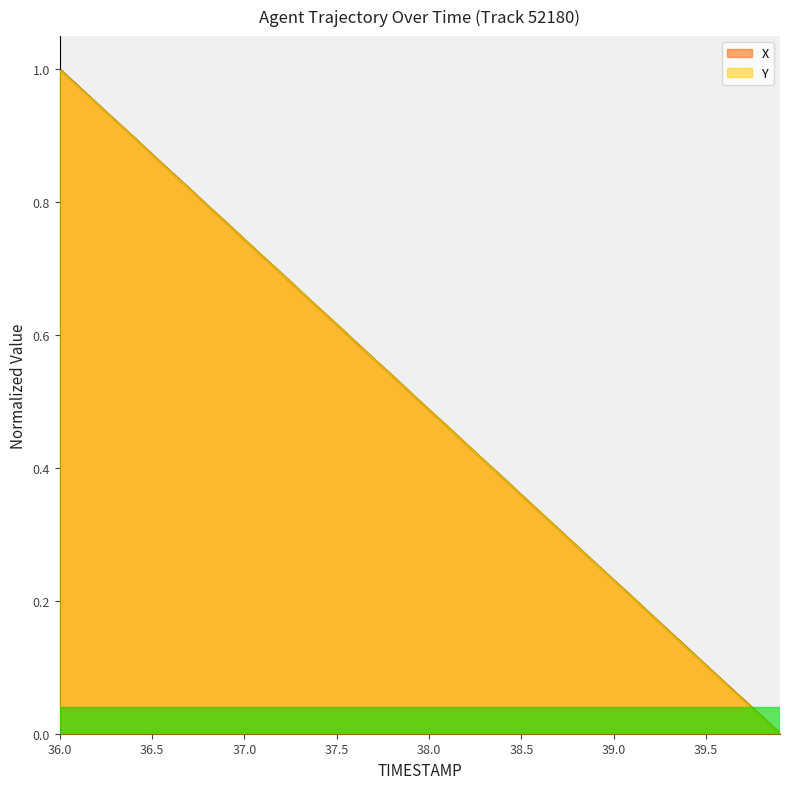

True or false: TIMESTAMP has more than 1 interior local peaks.

False